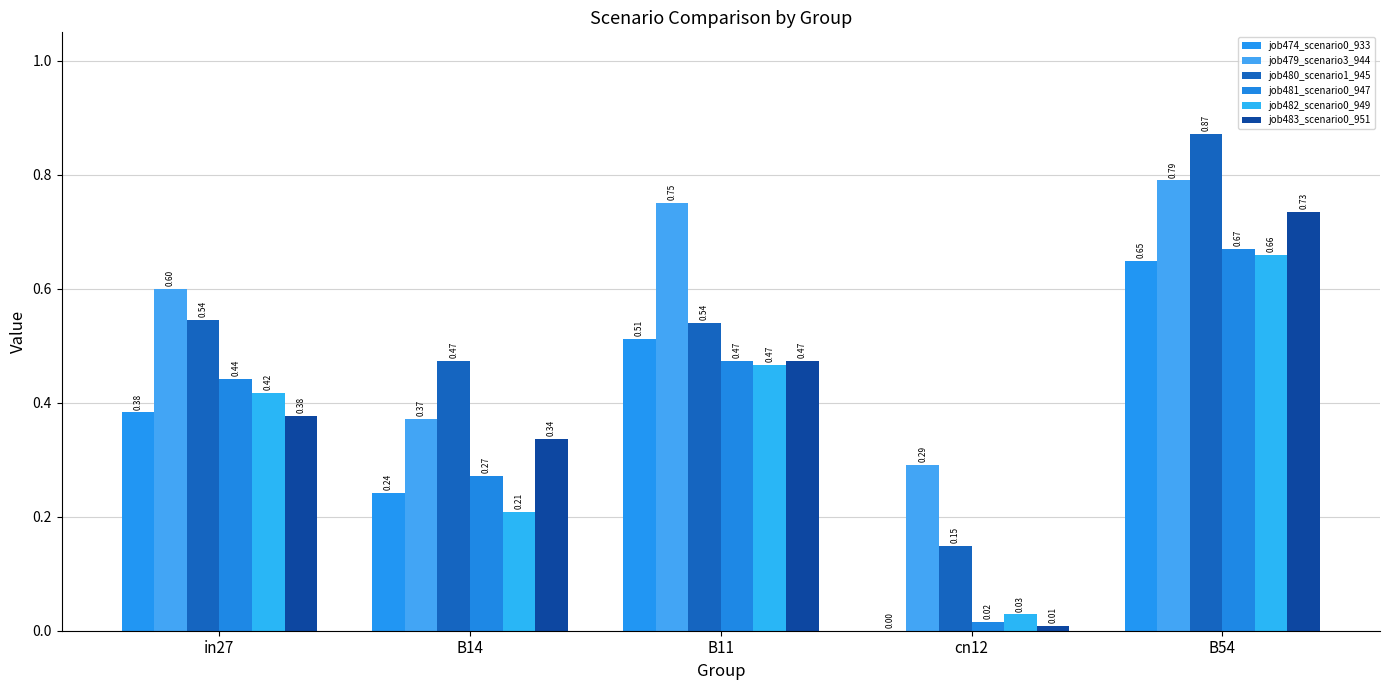

What is the difference between the highest and lowest values at B54?

0.2